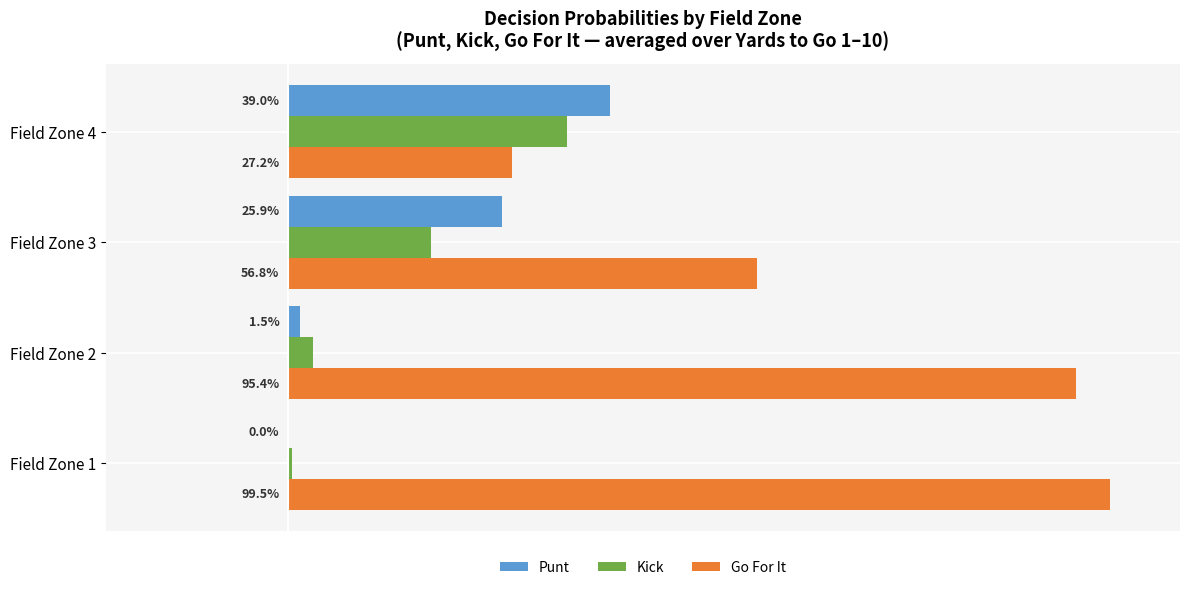

How many data points does each series have?

4